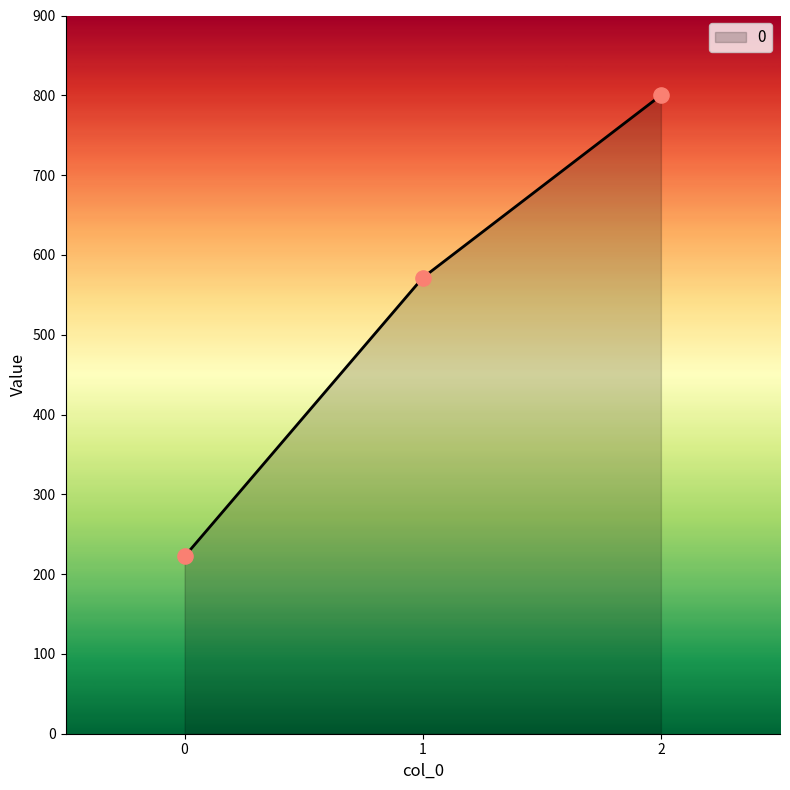

Between 1 and 0, which is larger?

1